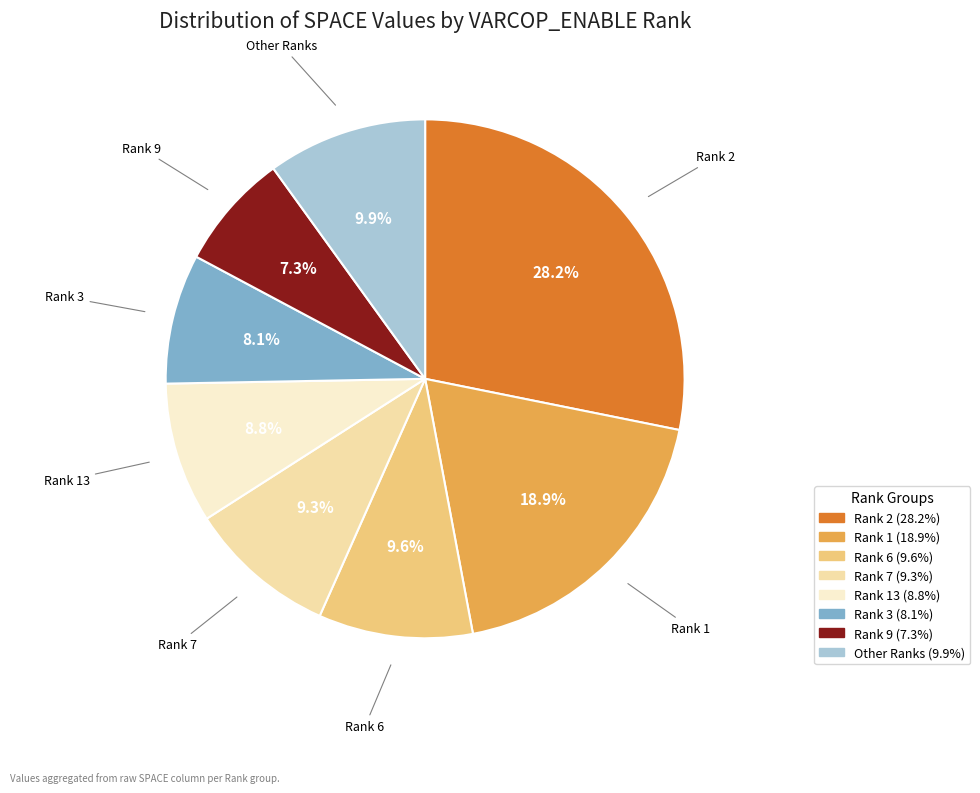

Is there a majority slice in this chart?

No